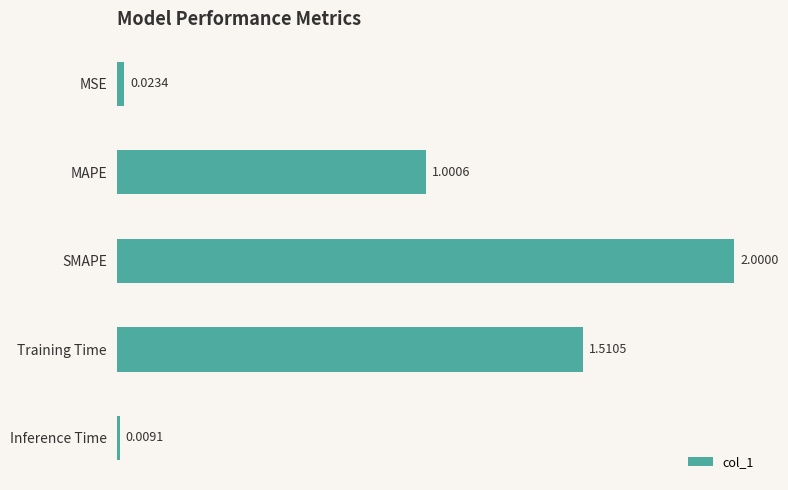

Which has a higher value, SMAPE or Training Time?

SMAPE